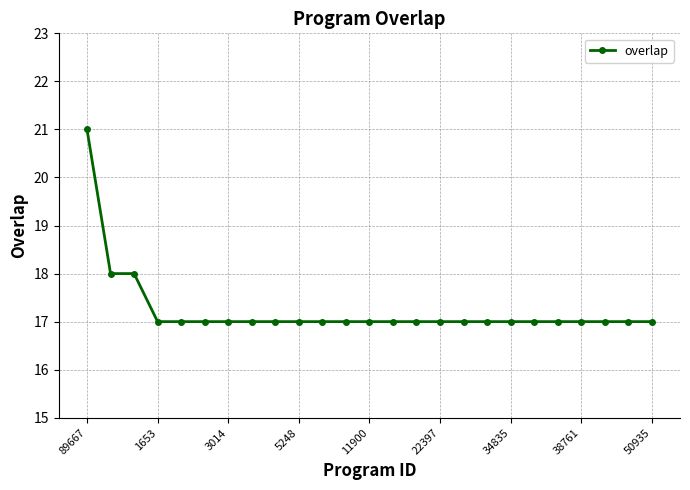

What is the difference between the maximum and minimum values?

4